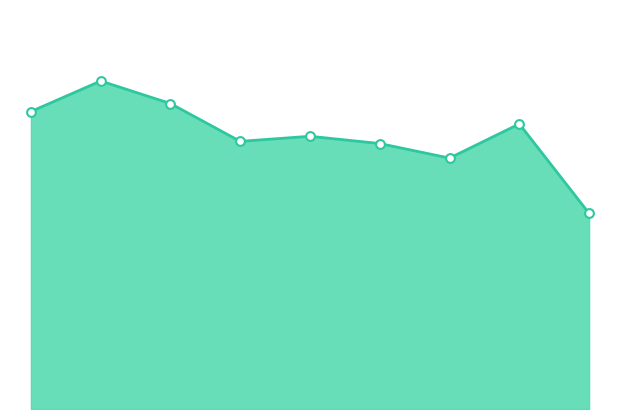

How many lines are shown in the chart?

1